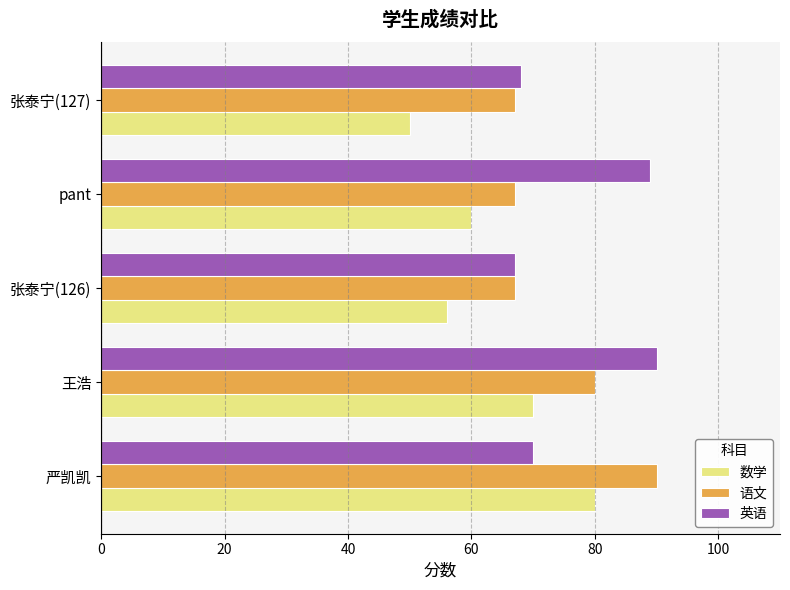

Which series has the largest range (max minus min)?

数学